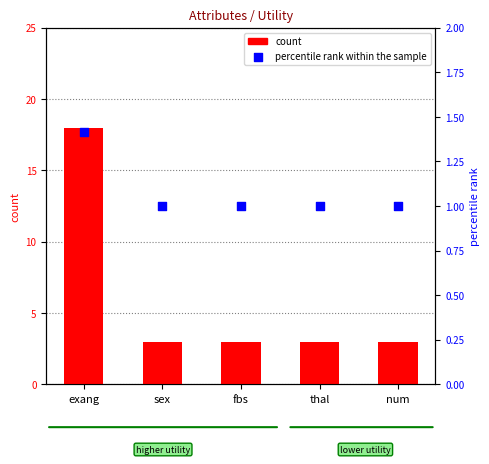

Which series has the widest spread of Y values?

count